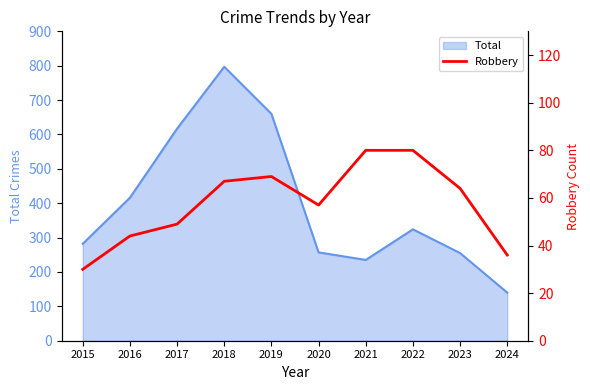

Rank the categories by value from lowest to highest.

2015, 2024, 2016, 2017, 2020, 2023, 2018, 2019, 2021, 2022